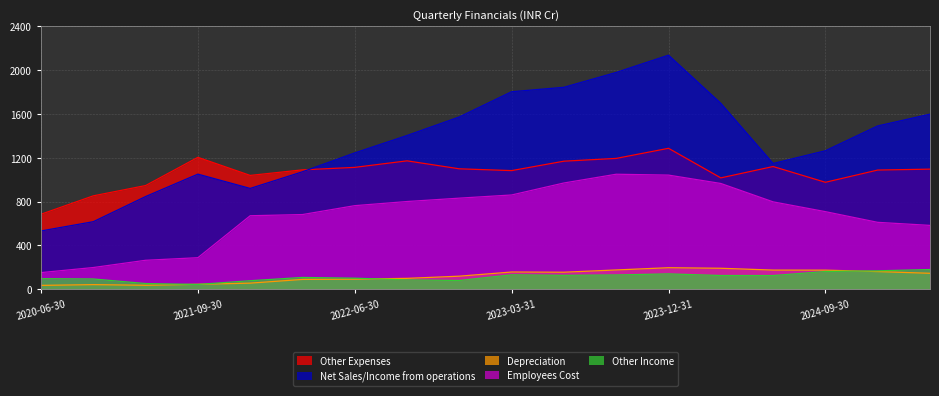

The value of Other Income at 2024-12-31 is 168.7. True or false?

True